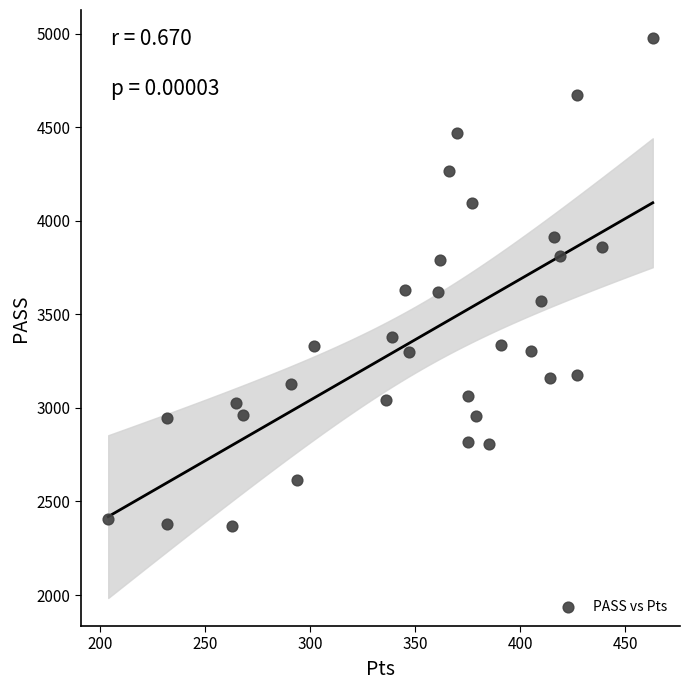

What is the range of X values (max minus min)?

259